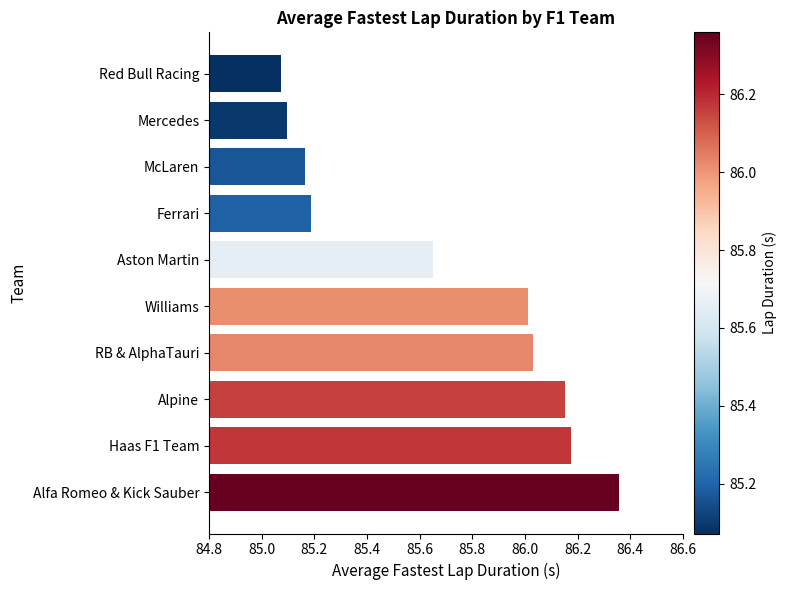

The chart shows a value of 114.5 at Williams. True or false?

False